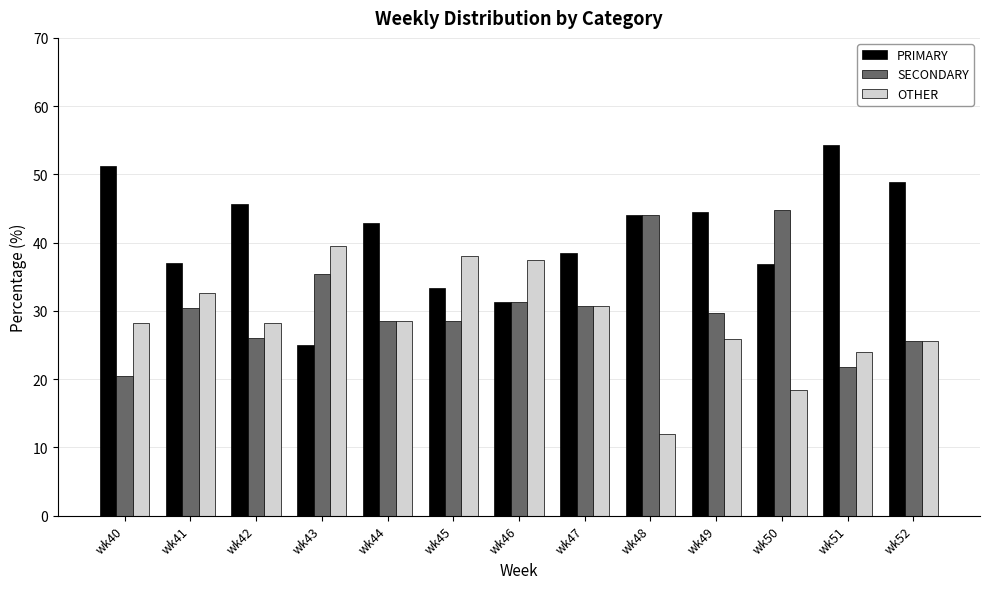

What is the maximum value shown in the chart?

54.3